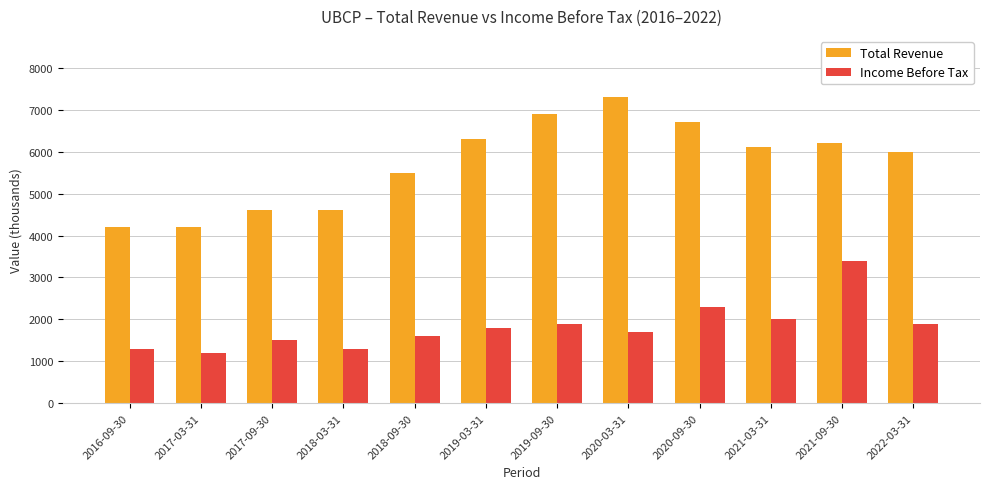

Rank the series by their maximum value, from highest to lowest.

Total Revenue, Income Before Tax